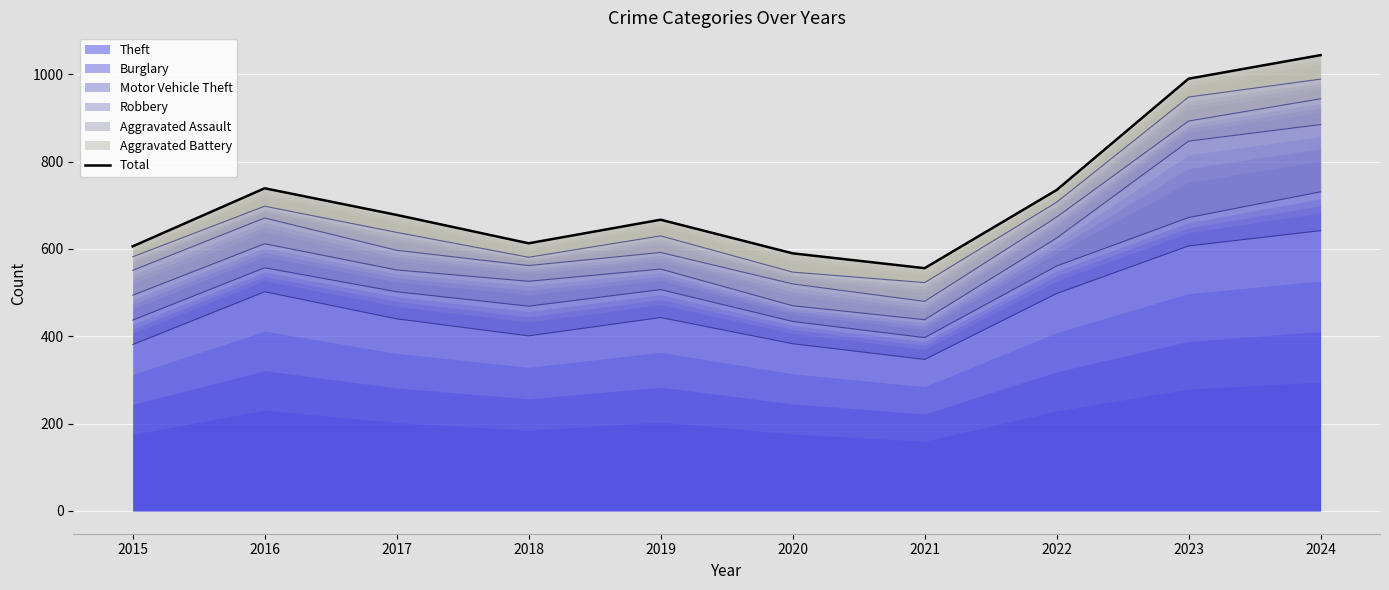

Rank the categories by value from highest to lowest.

2024, 2023, 2016, 2022, 2017, 2019, 2018, 2015, 2020, 2021